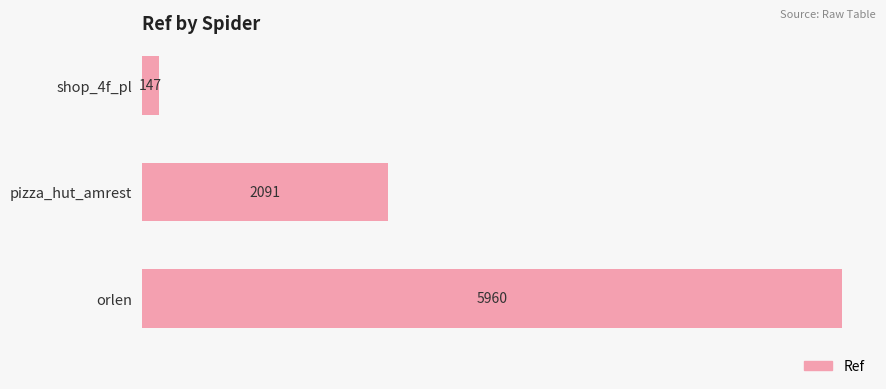

How many bars are there in total?

3